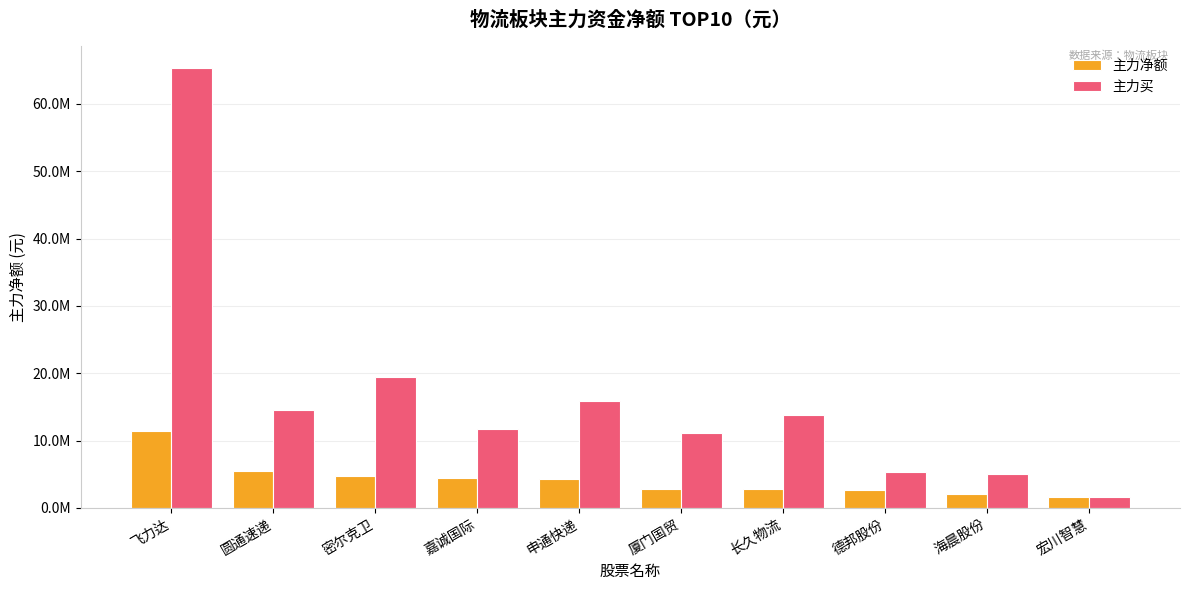

What are all the series names shown in the legend?

主力净额, 主力买